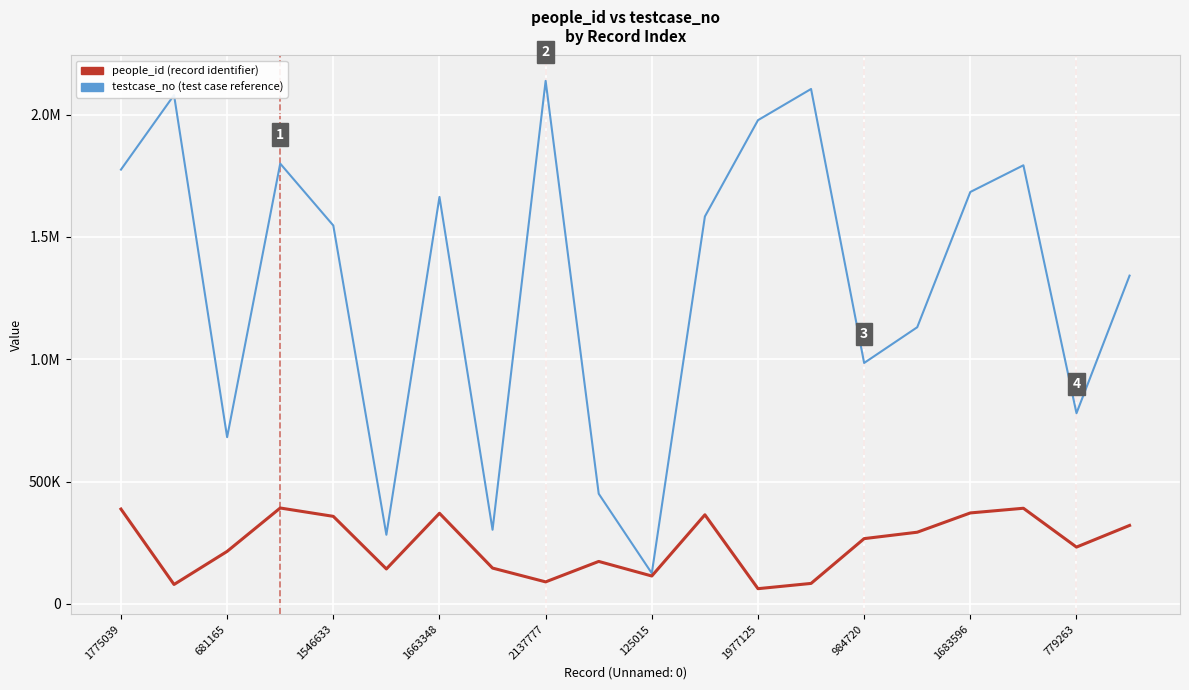

Is this an area chart (filled region under the line)?

No